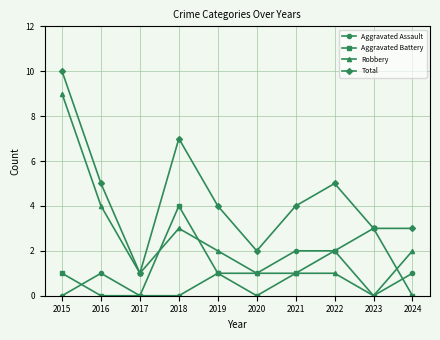

How many data points does each series have?

10